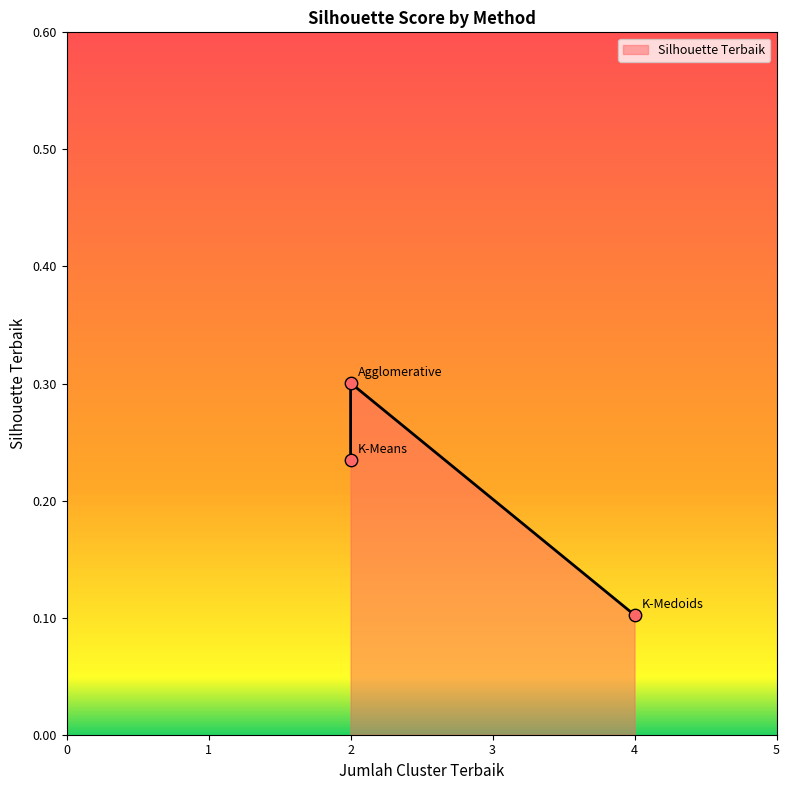

Between 2 and 4, which is larger?

2